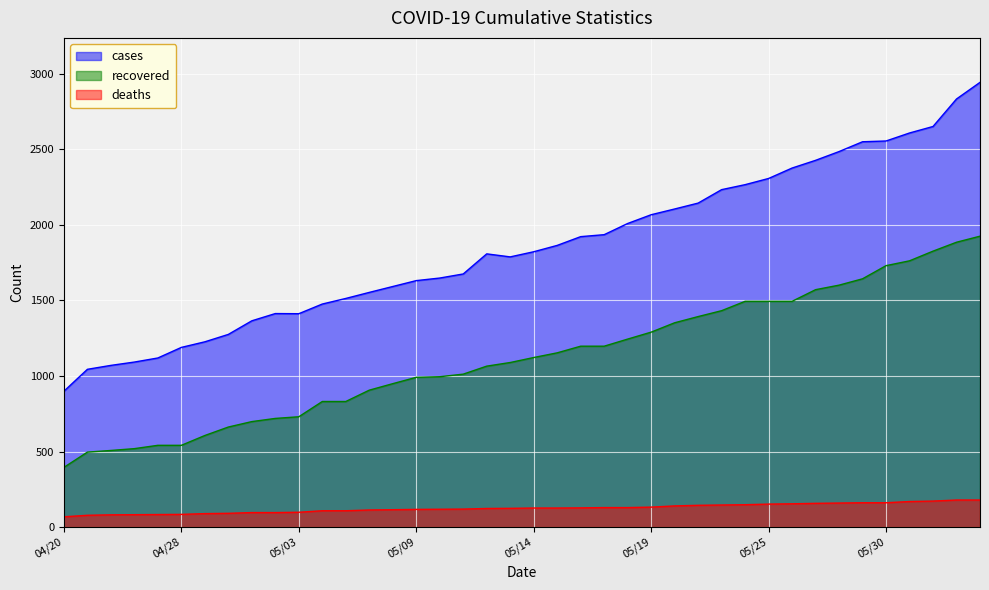

What is the label of the 32nd point from the left?

05/26